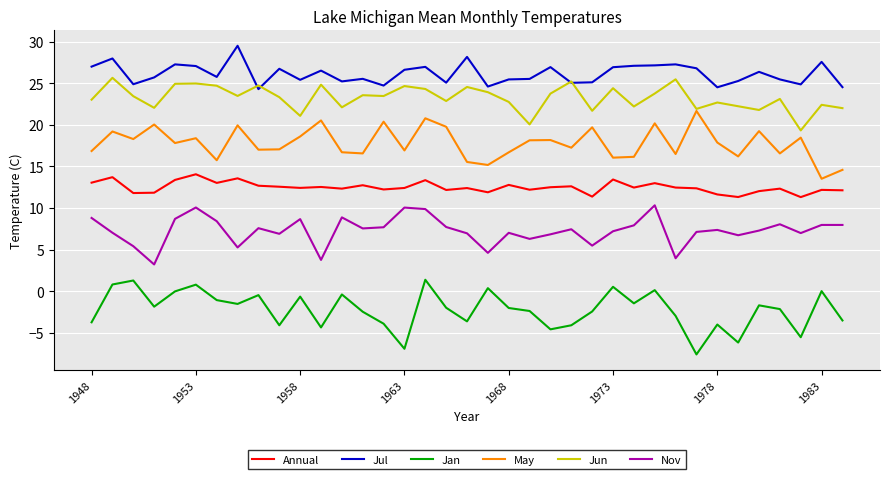

What is the maximum value for May?

21.7